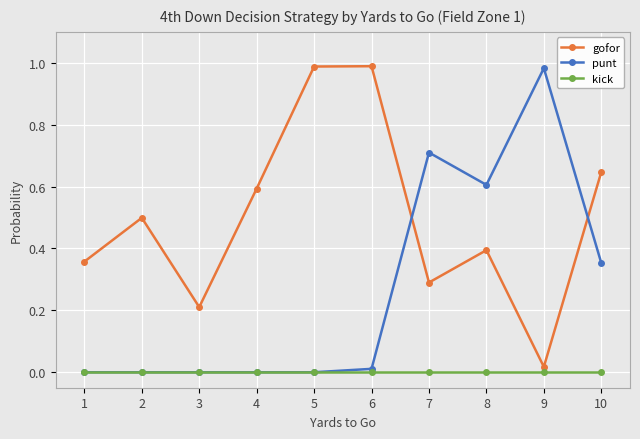

Rank the series by their average value, from lowest to highest.

kick, punt, gofor